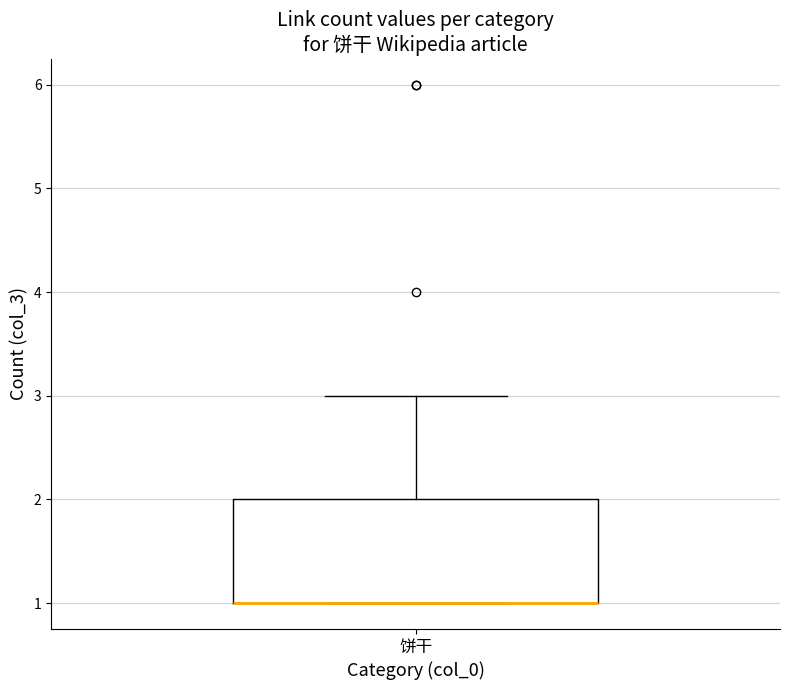

Where is the upper edge of the box for 饼干 on the y-axis? The values are not printed on the chart, so give them approximately, as read against the axis.

2